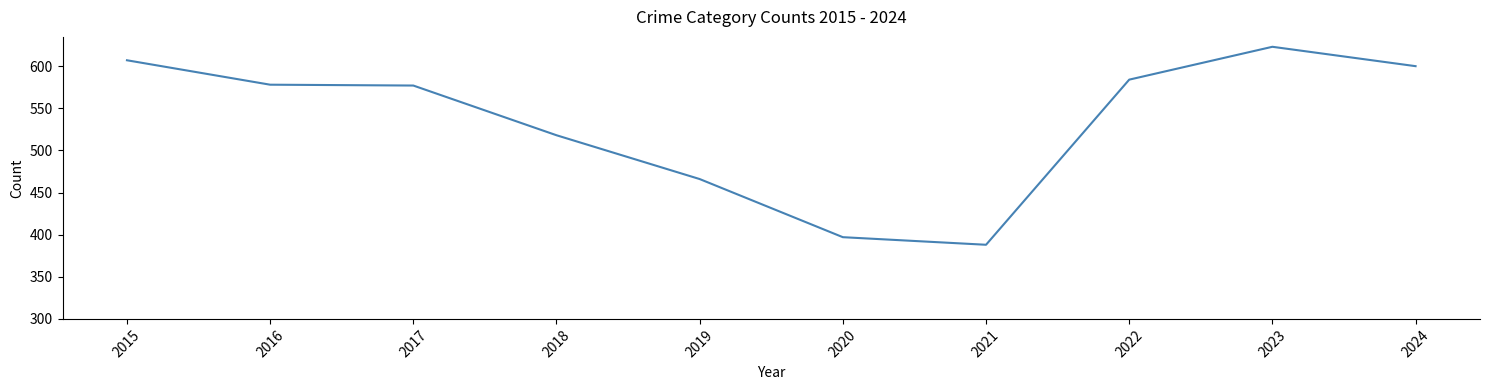

What is the difference between the maximum and minimum values?

235